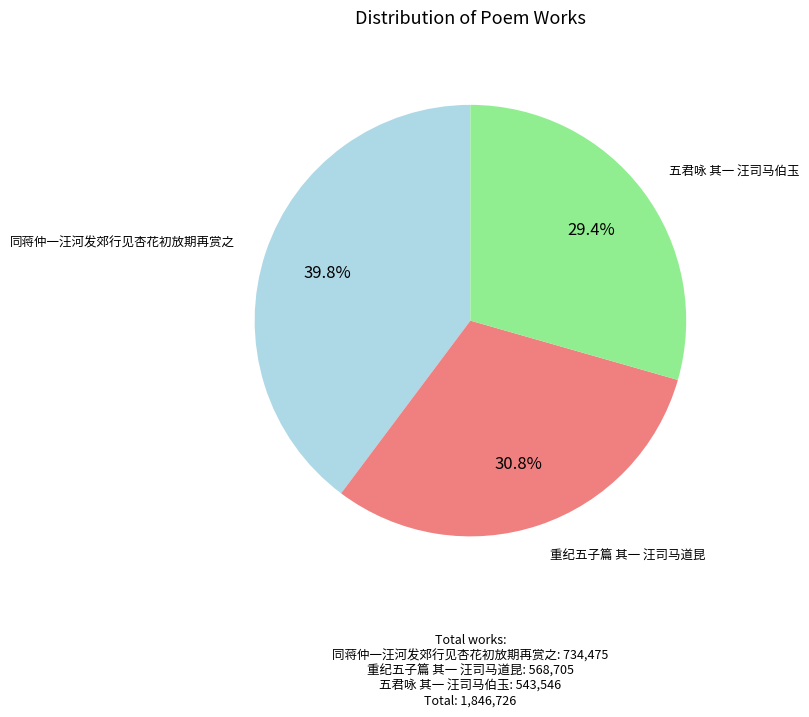

Which has a higher value, 五君咏 其一 汪司马伯玉 or 重纪五子篇 其一 汪司马道昆?

重纪五子篇 其一 汪司马道昆